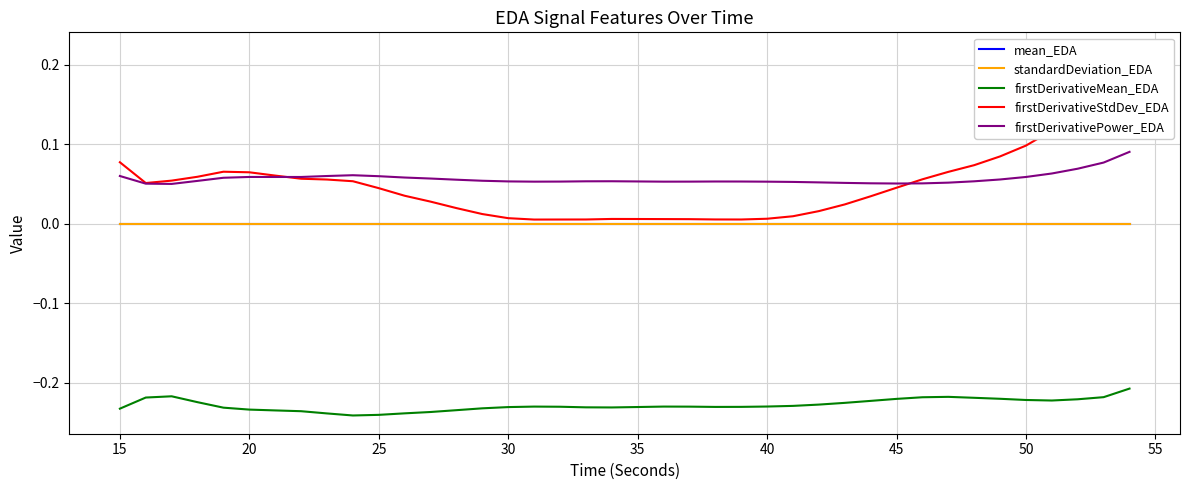

Reading left to right, extract all data points from this chart.

mean_EDA: 0.0	0.0	0.0	0.0	0.0	0.0	0.0	0.0	0.0	0.0	0.0	0.0	0.0	0.0	0.0	0.0	0.0	0.0	0.0	0.0	0.0	0.0	0.0	0.0	0.0	0.0	0.0	0.0	0.0	0.0	0.0	0.0	0.0	0.0	0.0	0.0	0.0	0.0	0.0	0.0
standardDeviation_EDA: 0.0	0.0	0.0	0.0	0.0	0.0	0.0	0.0	0.0	0.0	0.0	0.0	0.0	0.0	0.0	0.0	0.0	0.0	0.0	0.0	0.0	0.0	0.0	0.0	0.0	0.0	0.0	0.0	0.0	0.0	0.0	0.0	0.0	0.0	0.0	0.0	0.0	0.0	0.0	0.0
firstDerivativeMean_EDA: -0.2	-0.2	-0.2	-0.2	-0.2	-0.2	-0.2	-0.2	-0.2	-0.2	-0.2	-0.2	-0.2	-0.2	-0.2	-0.2	-0.2	-0.2	-0.2	-0.2	-0.2	-0.2	-0.2	-0.2	-0.2	-0.2	-0.2	-0.2	-0.2	-0.2	-0.2	-0.2	-0.2	-0.2	-0.2	-0.2	-0.2	-0.2	-0.2	-0.2
firstDerivativeStdDev_EDA: 0.1	0.1	0.1	0.1	0.1	0.1	0.1	0.1	0.1	0.1	0.0	0.0	0.0	0.0	0.0	0.0	0.0	0.0	0.0	0.0	0.0	0.0	0.0	0.0	0.0	0.0	0.0	0.0	0.0	0.0	0.0	0.1	0.1	0.1	0.1	0.1	0.1	0.1	0.2	0.2
firstDerivativePower_EDA: 0.1	0.1	0.1	0.1	0.1	0.1	0.1	0.1	0.1	0.1	0.1	0.1	0.1	0.1	0.1	0.1	0.1	0.1	0.1	0.1	0.1	0.1	0.1	0.1	0.1	0.1	0.1	0.1	0.1	0.1	0.1	0.1	0.1	0.1	0.1	0.1	0.1	0.1	0.1	0.1